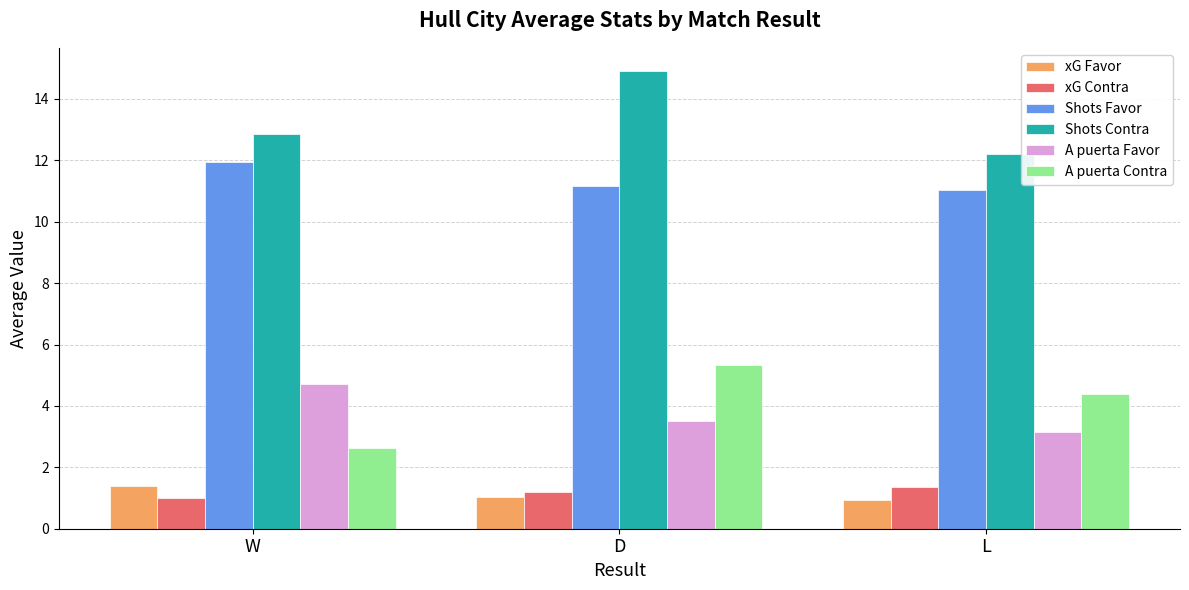

What is the greatest value displayed?

14.9